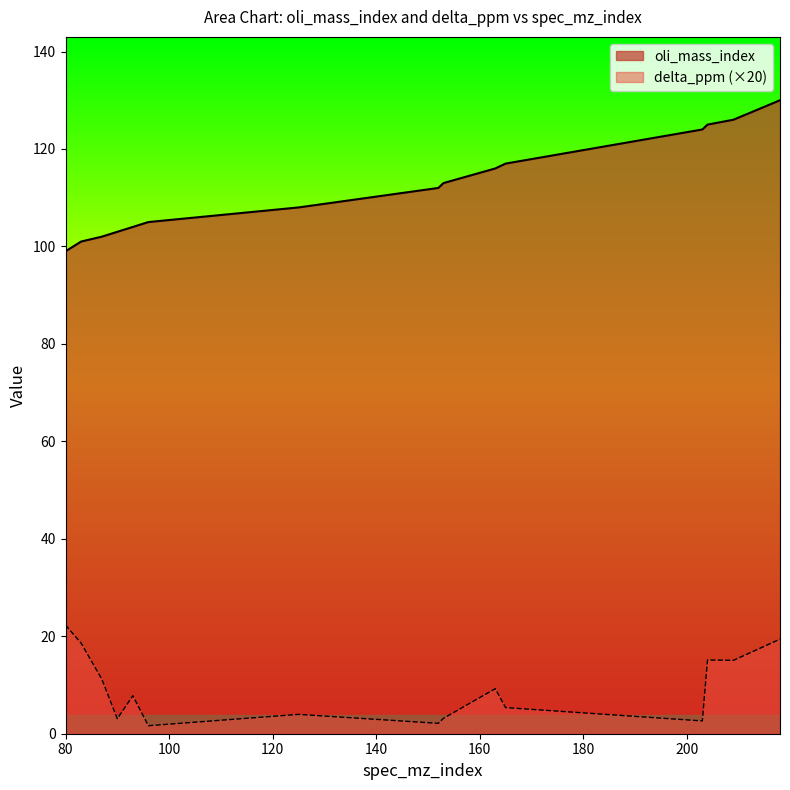

Is it true that oli_mass_index equals 138.6 at 96?

False